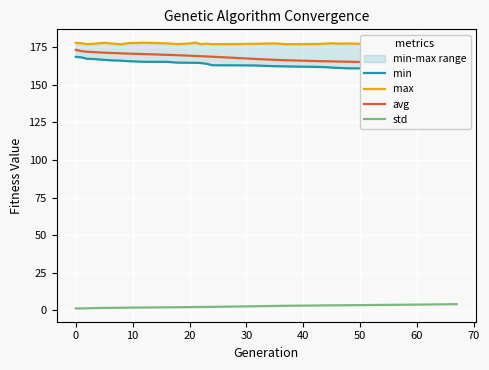

In max, how many points are lower than both neighbors (excluding endpoints)?

10